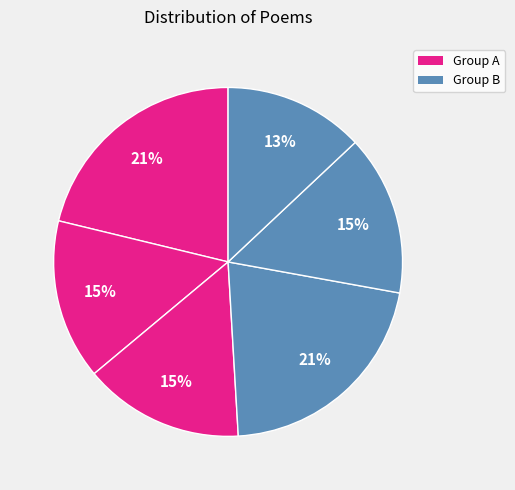

How many segments does this pie chart have?

6